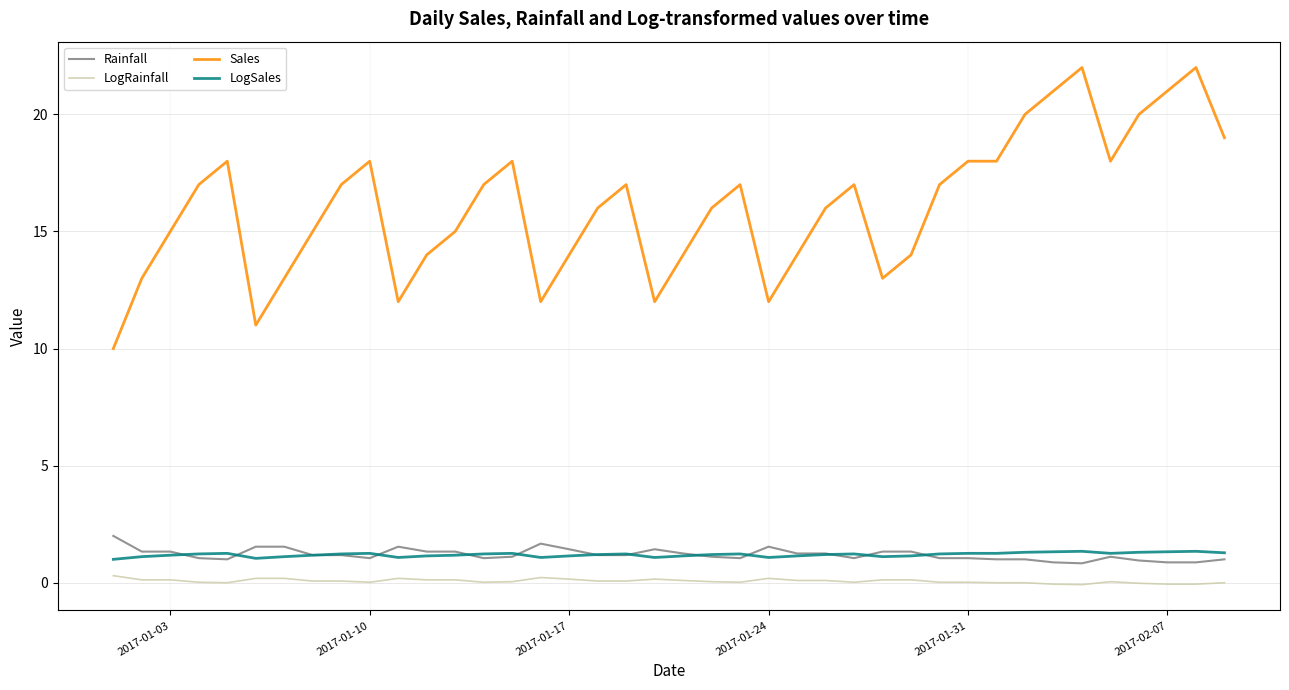

What is the minimum value for Sales?

10.0